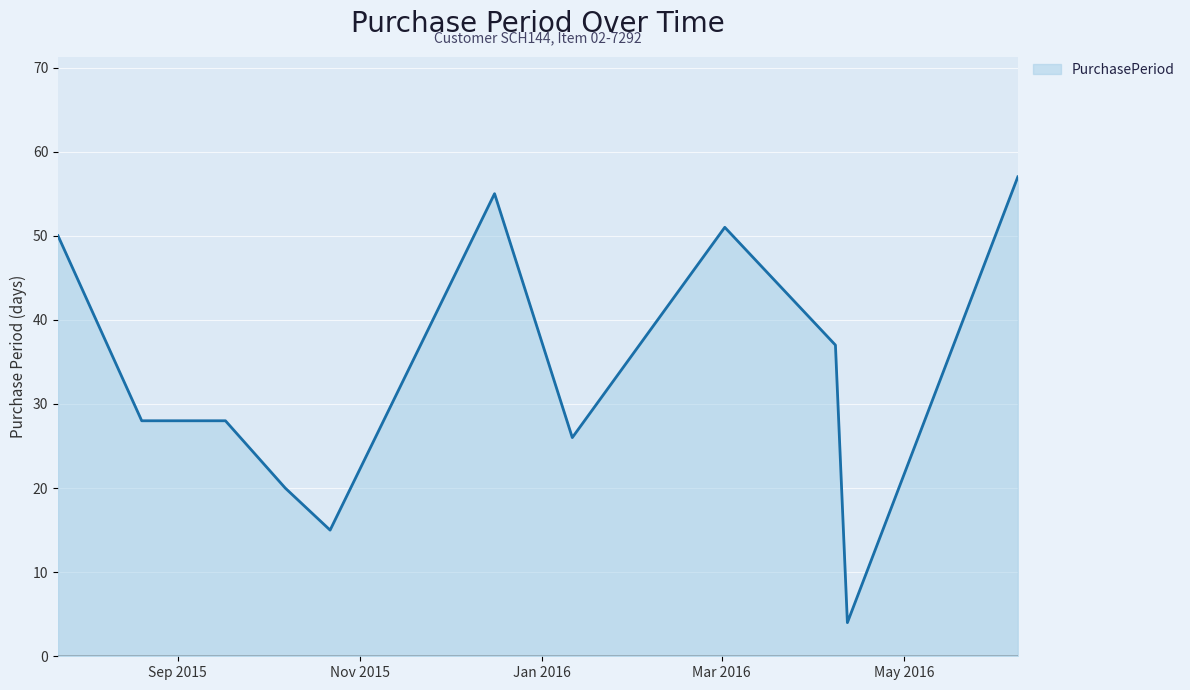

What is the minimum value shown in the chart?

4